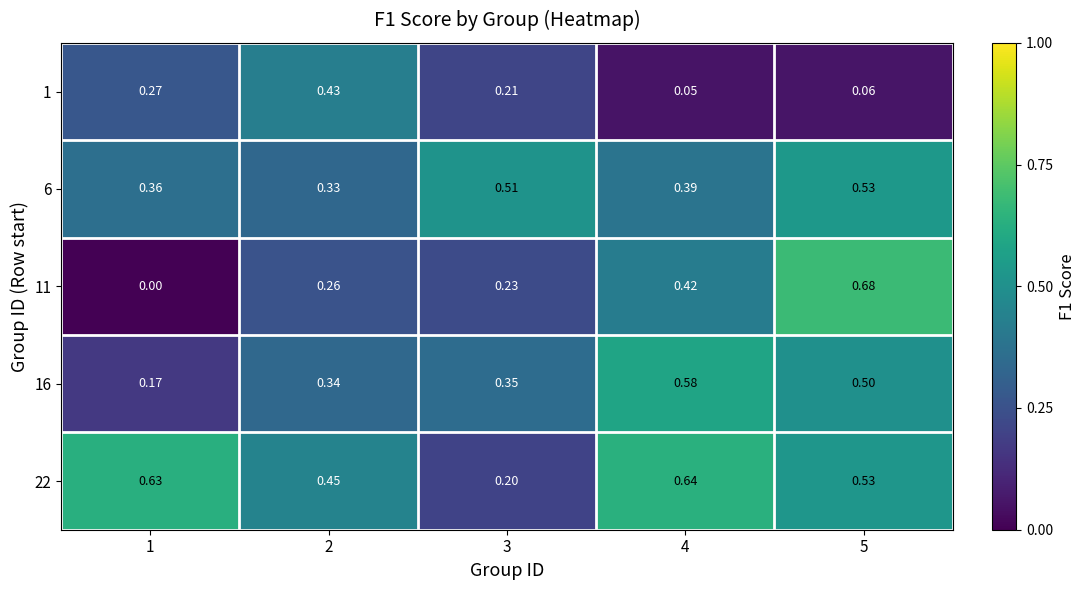

At 2, list the series in order from smallest to largest.

11, 6, 16, 1, 22